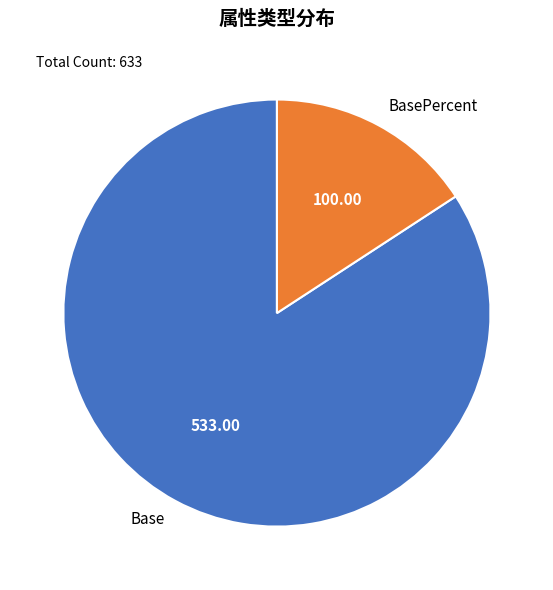

Between BasePercent and Base, which is larger?

Base